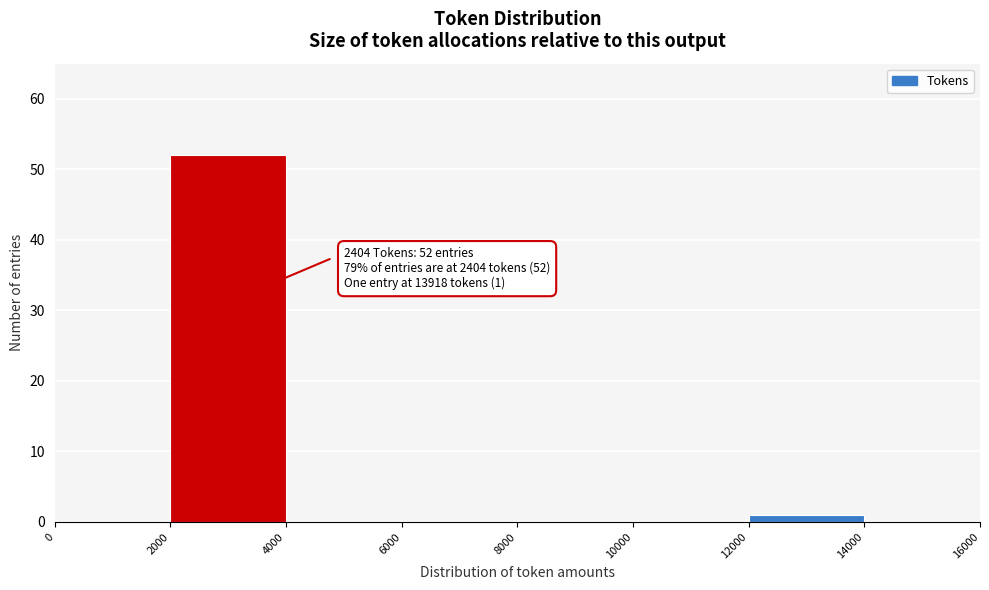

Which range on the x-axis has the tallest bar?

2000 to 4000